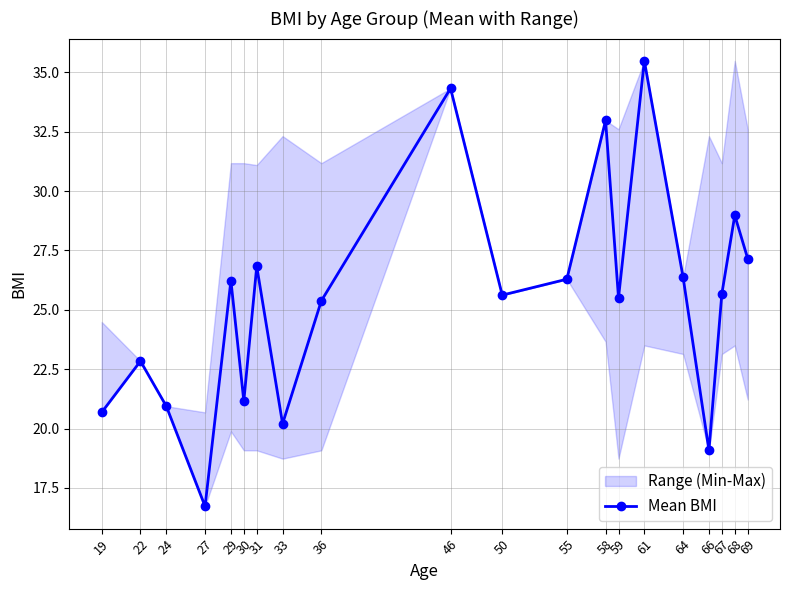

Which category has the highest value across all series?

61